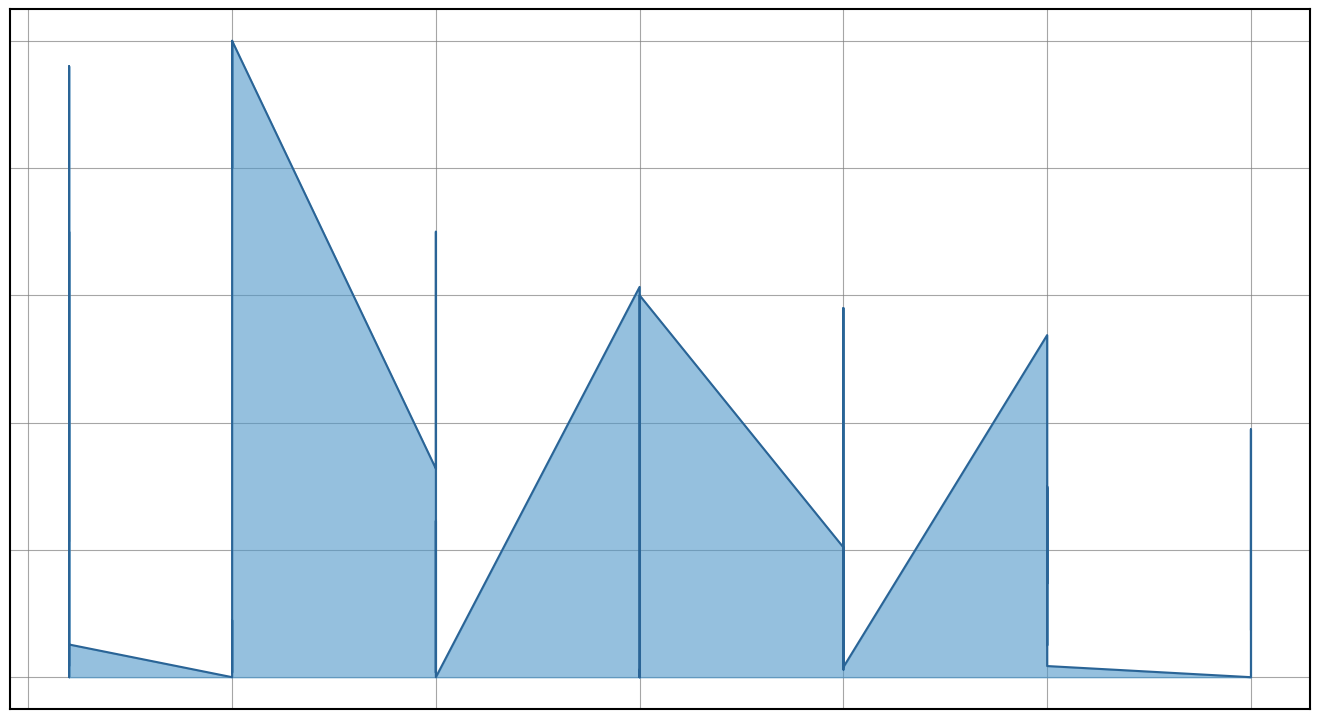

True or false: the data has more than 0 interior local peaks.

True